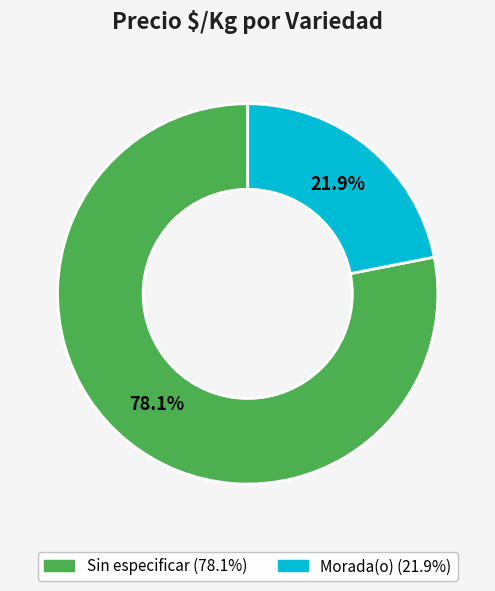

Does any single category account for the majority?

Yes